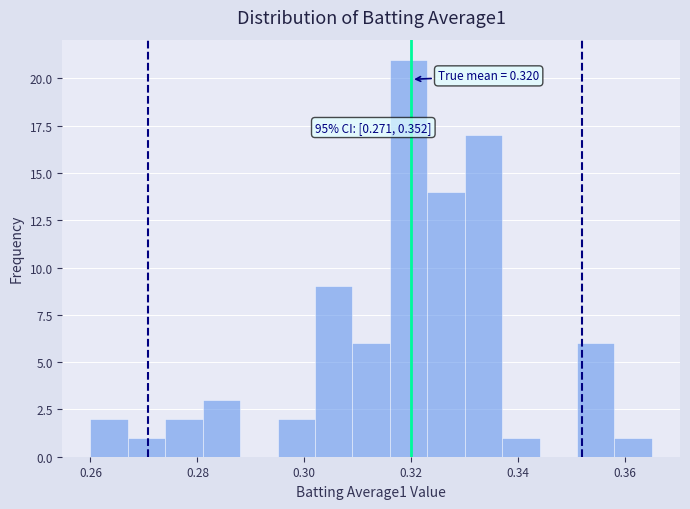

Around what value on the x-axis is the tallest bar? Give the approximate position of its centre, as read against the axis.

0.320